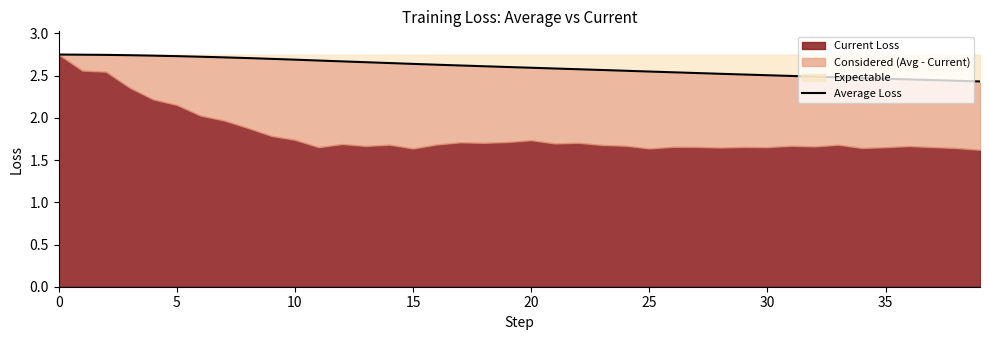

What is the difference between the maximum and minimum values?

0.3